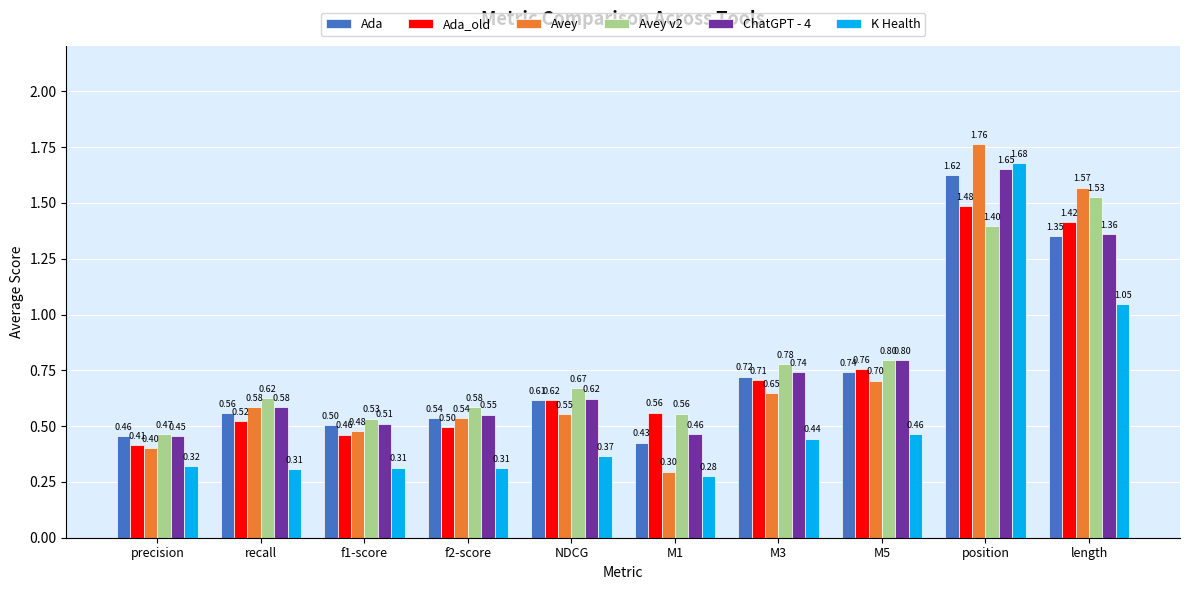

List the labels in order of Ada value, smallest first.

M1, precision, f1-score, f2-score, recall, NDCG, M3, M5, length, position